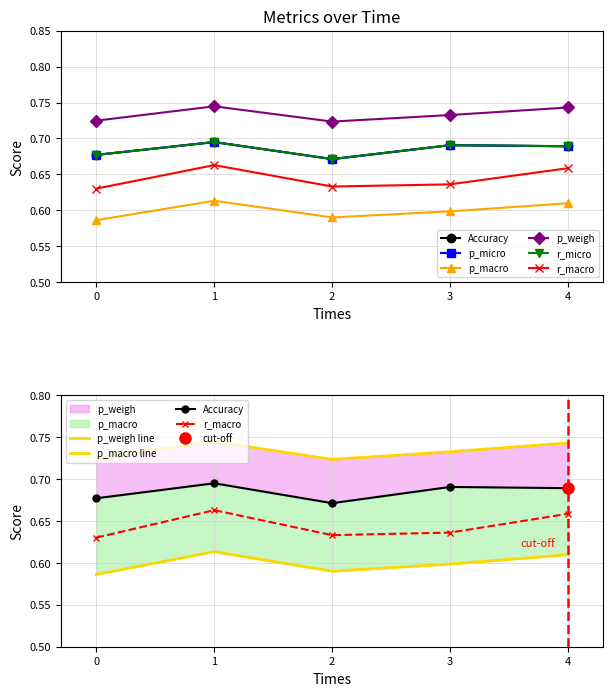

List the labels in order of r_micro value, largest first.

1, 3, 4, 0, 2